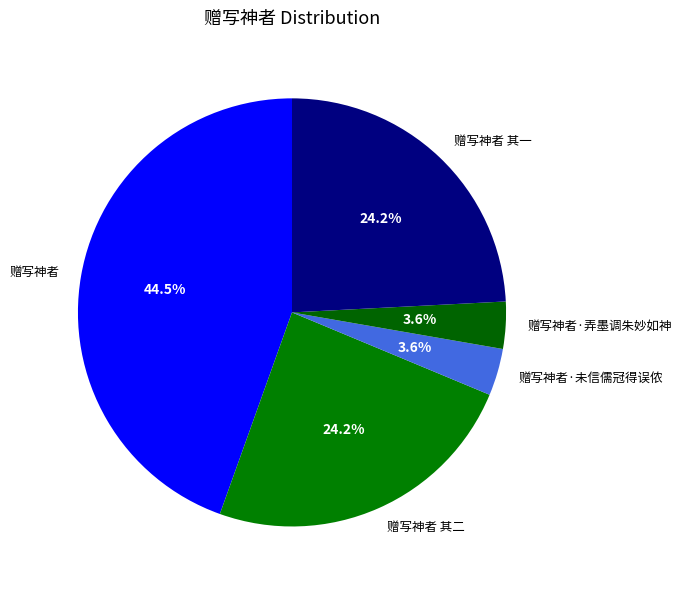

Which category has the biggest portion of the pie?

赠写神者